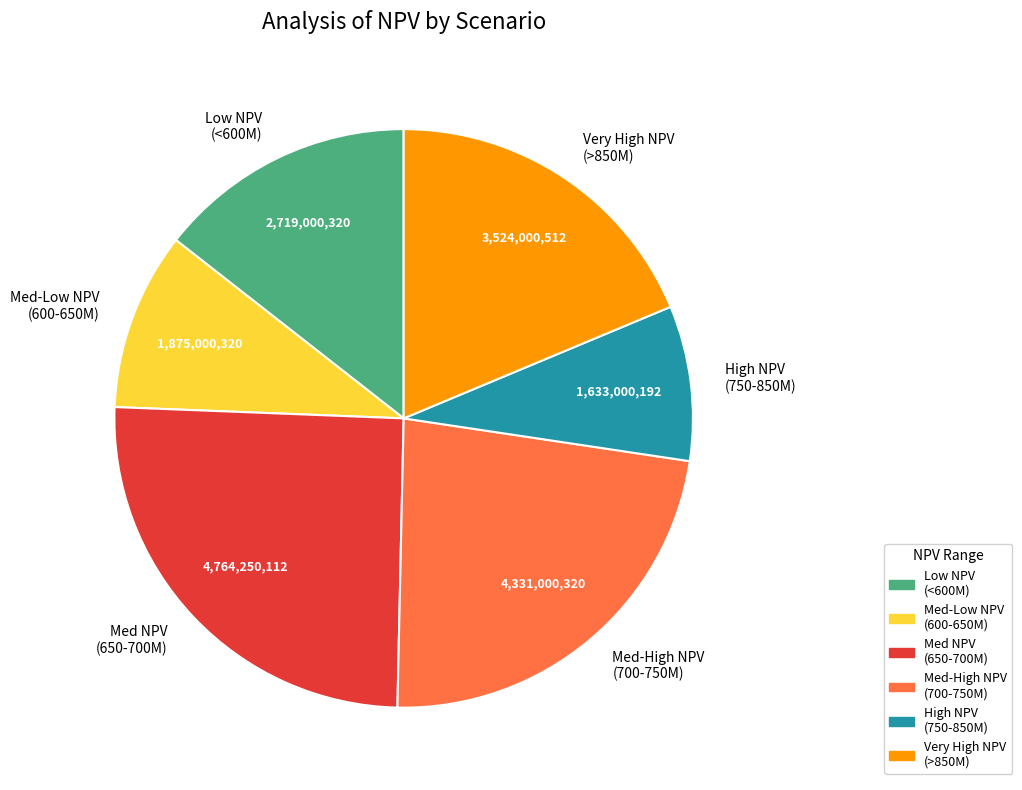

Do High NPV (750-850M) and Med-High NPV (700-750M) together represent more than half of the pie?

No